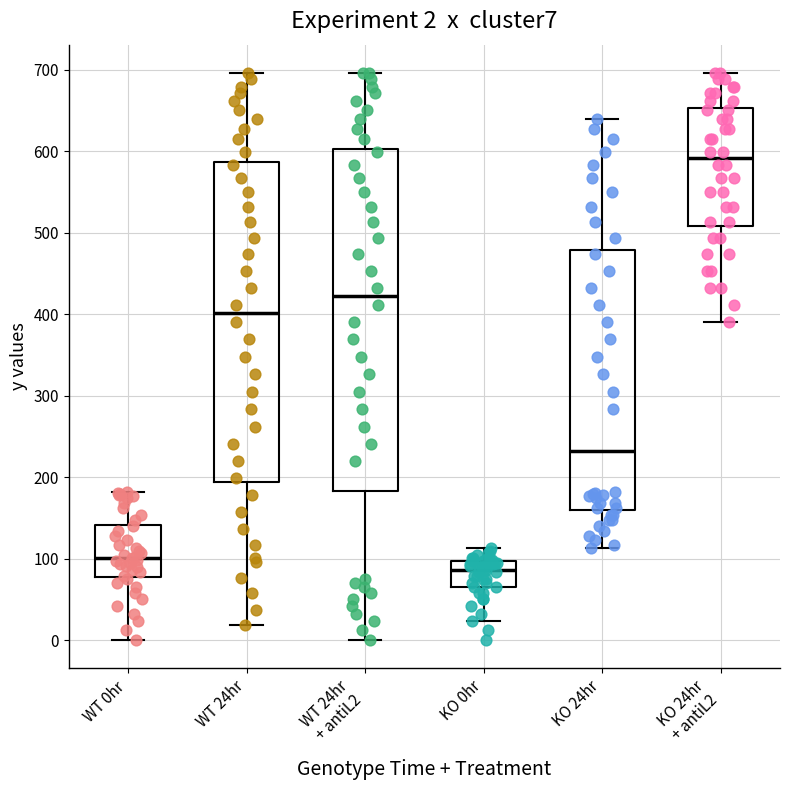

Which box is the tallest, from its lower edge to its upper edge?

WT 24hr + antiL2